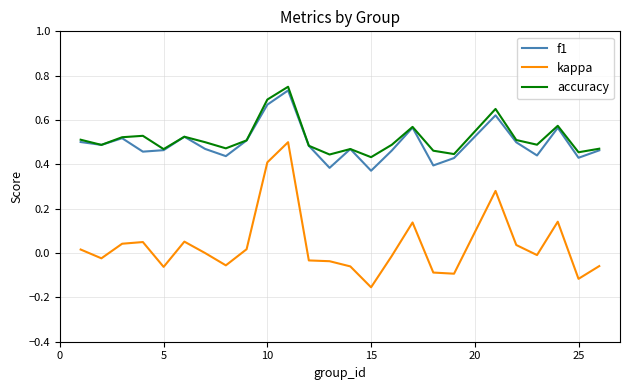

True or false: f1 and kappa intersect in this chart.

False